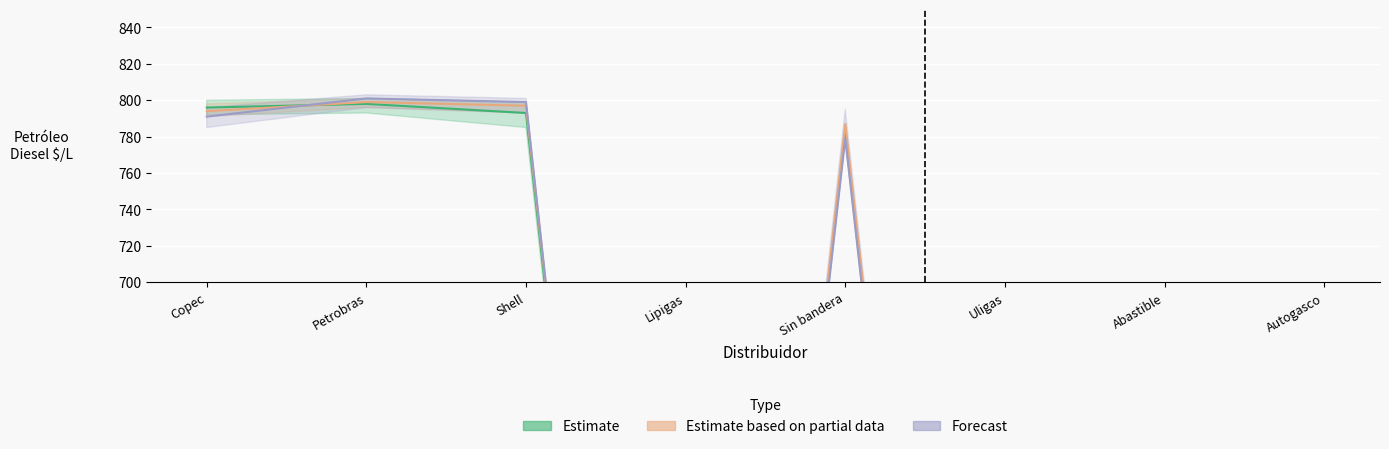

True or false: Estimate has a value of 1377 at Shell.

False